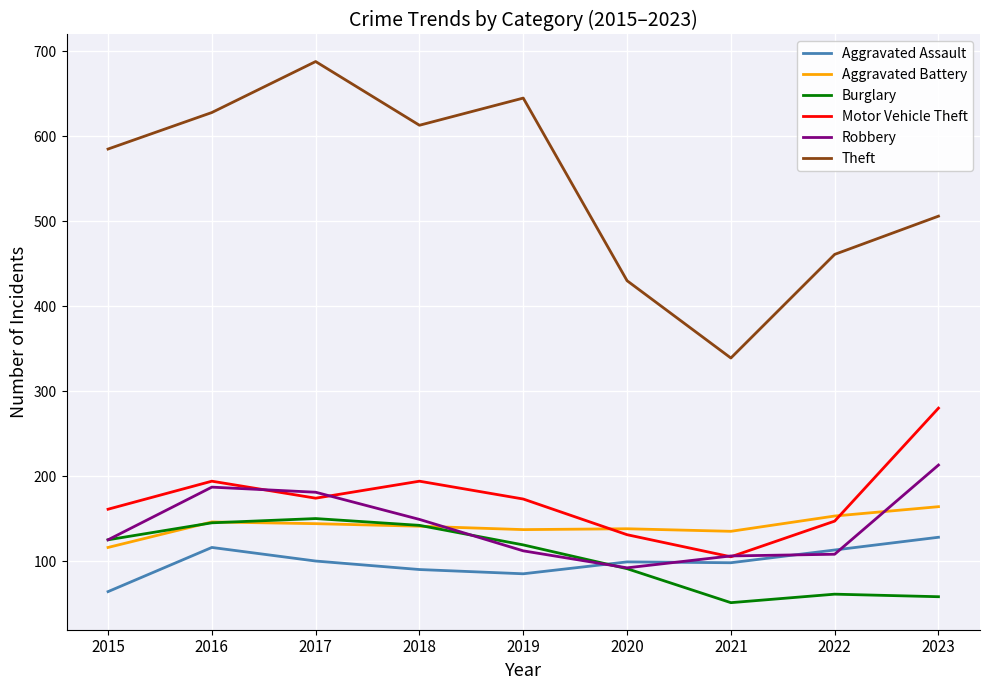

Between which two adjacent categories do Aggravated Assault and Burglary first intersect?

2019 and 2020